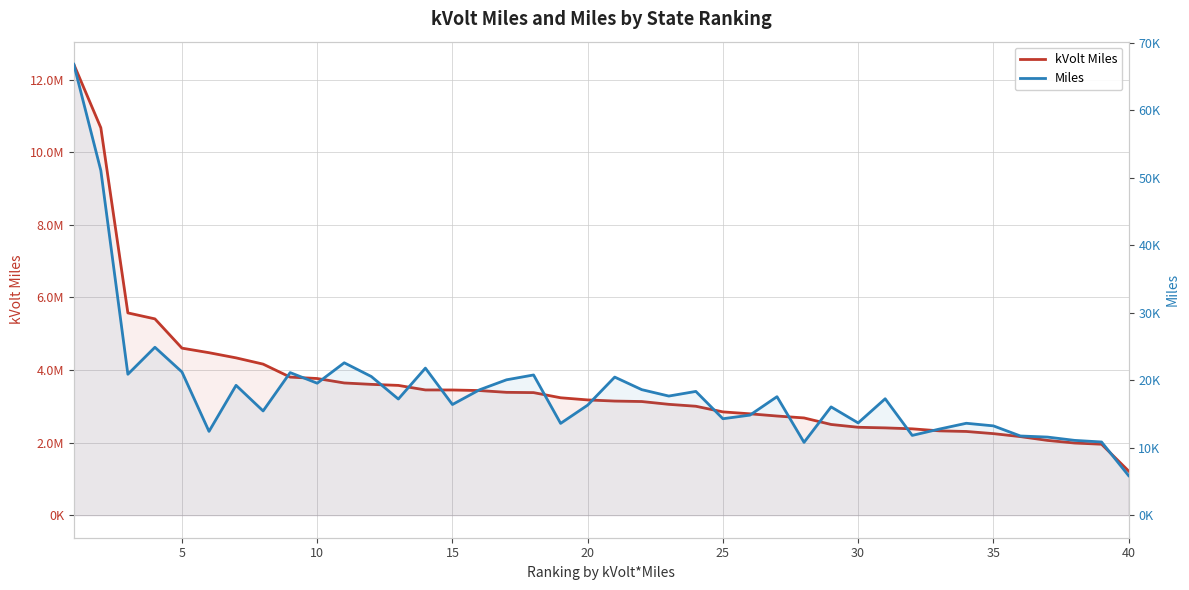

What is the difference between the maximum and minimum values in the Miles series?

60950.6